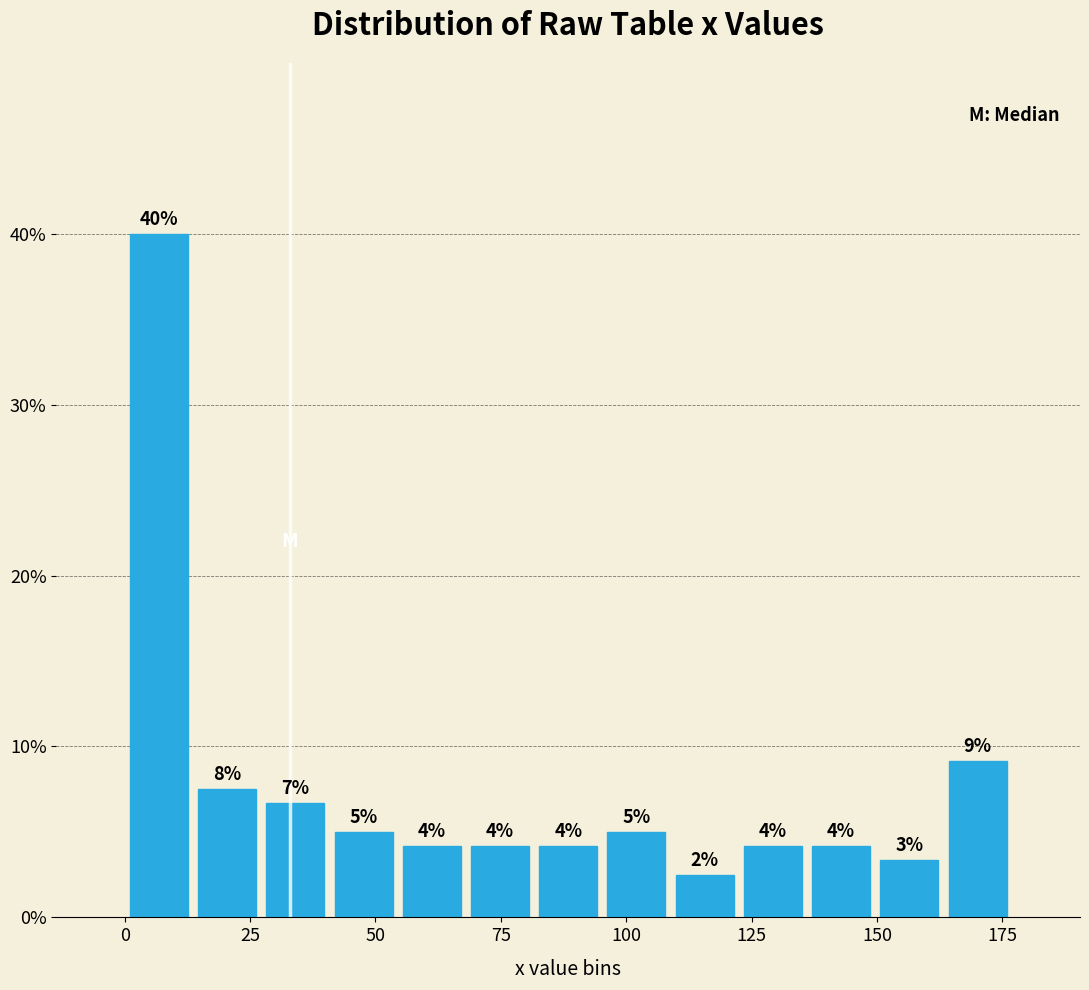

Around what value on the x-axis is the tallest bar? Give the approximate position of its centre, as read against the axis.

5